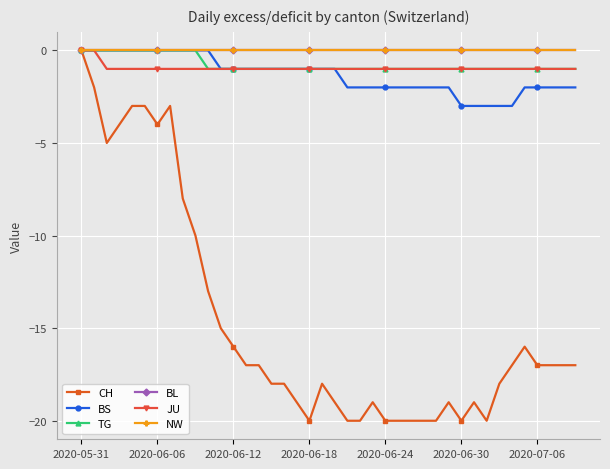

Is this an area chart (filled region under the line)?

No